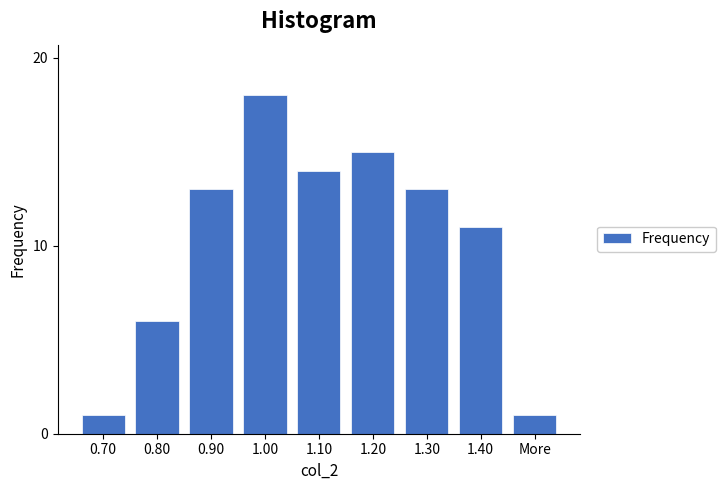

Reading left to right, list all the values displayed in this chart.

0.70=1	0.80=6	0.90=13	1.00=18	1.10=14	1.20=15	1.30=13	1.40=11	More=1